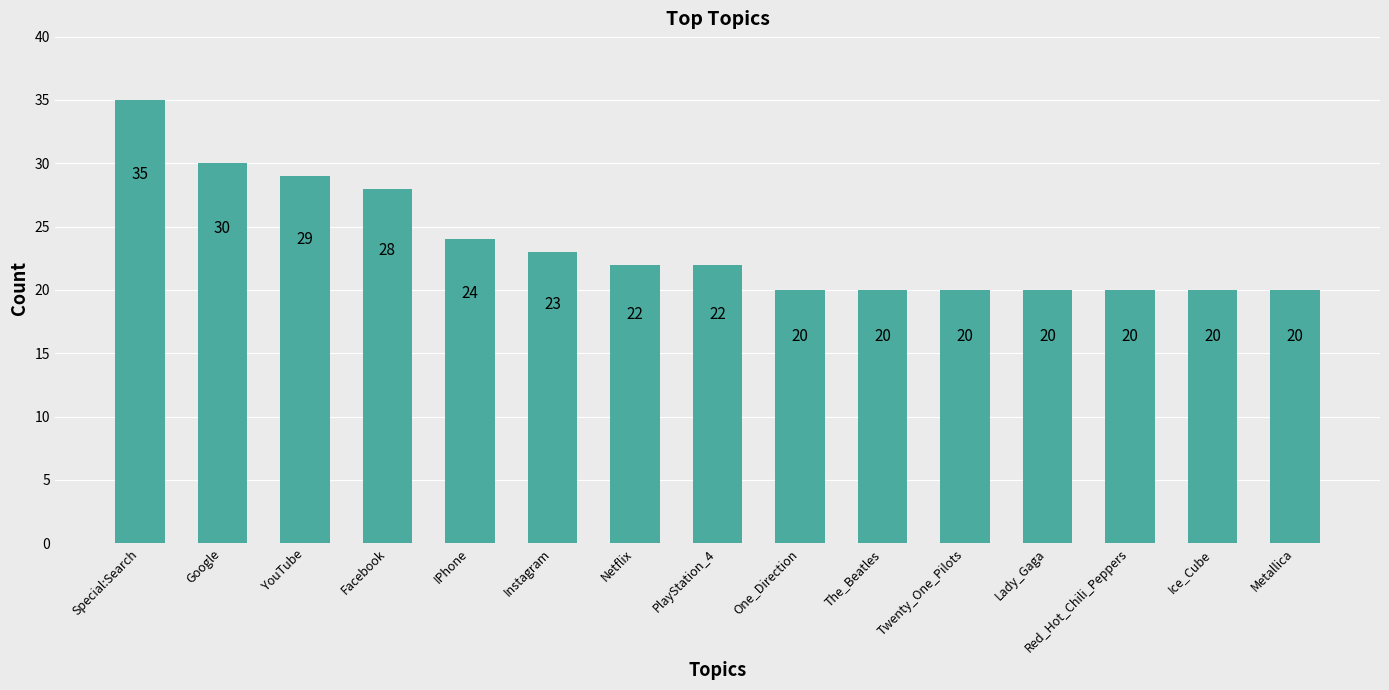

Which has a higher value, Ice_Cube or Facebook?

Facebook